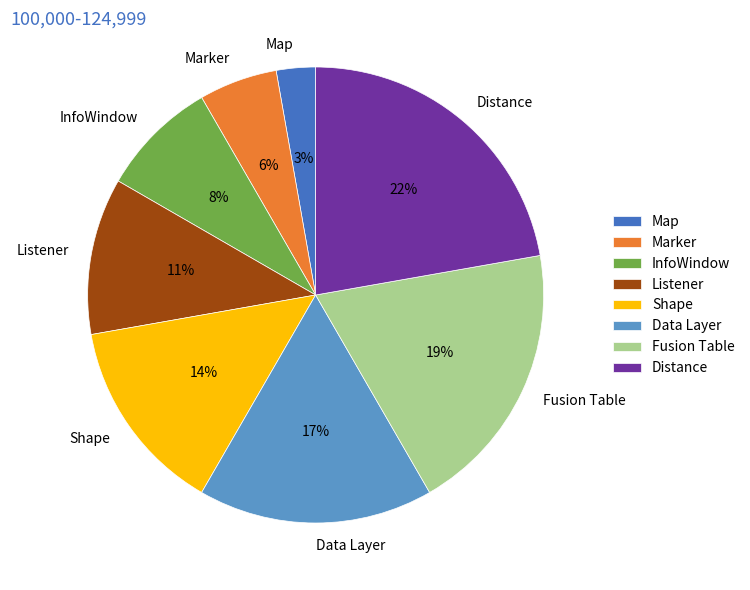

To the nearest percent, what portion does Fusion Table represent?

19%